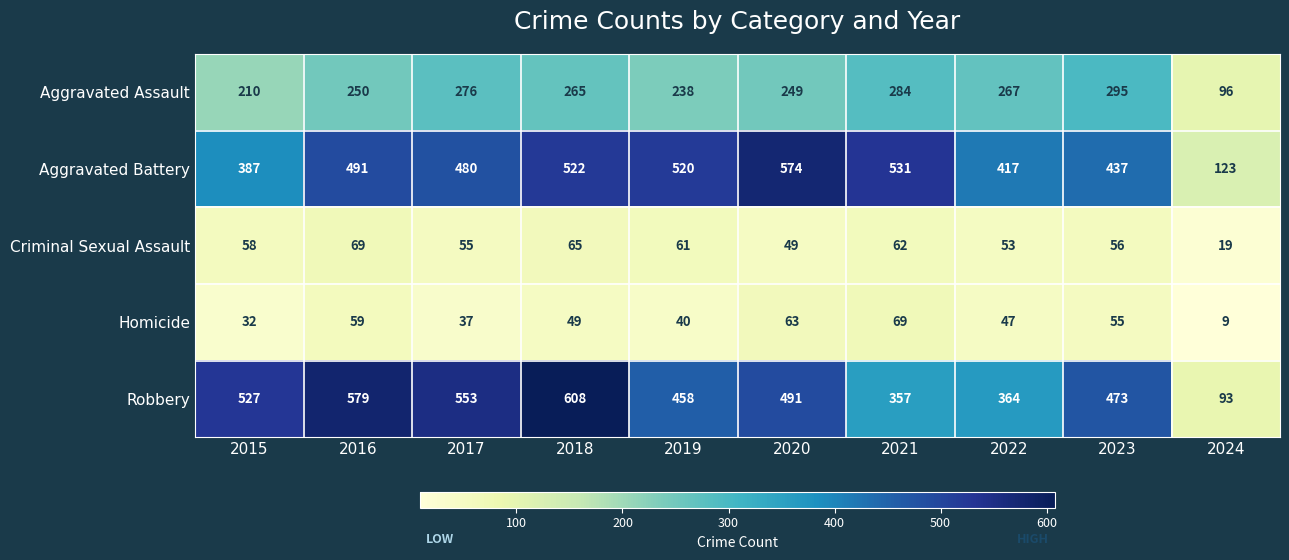

Is it true that Robbery equals 319 at 2019?

False